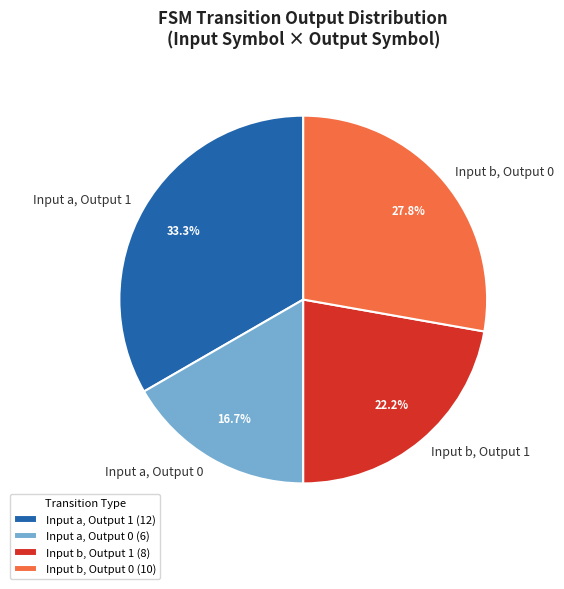

What is the ratio of the value at Input b, Output 0 to the value at Input a, Output 0?

1.7